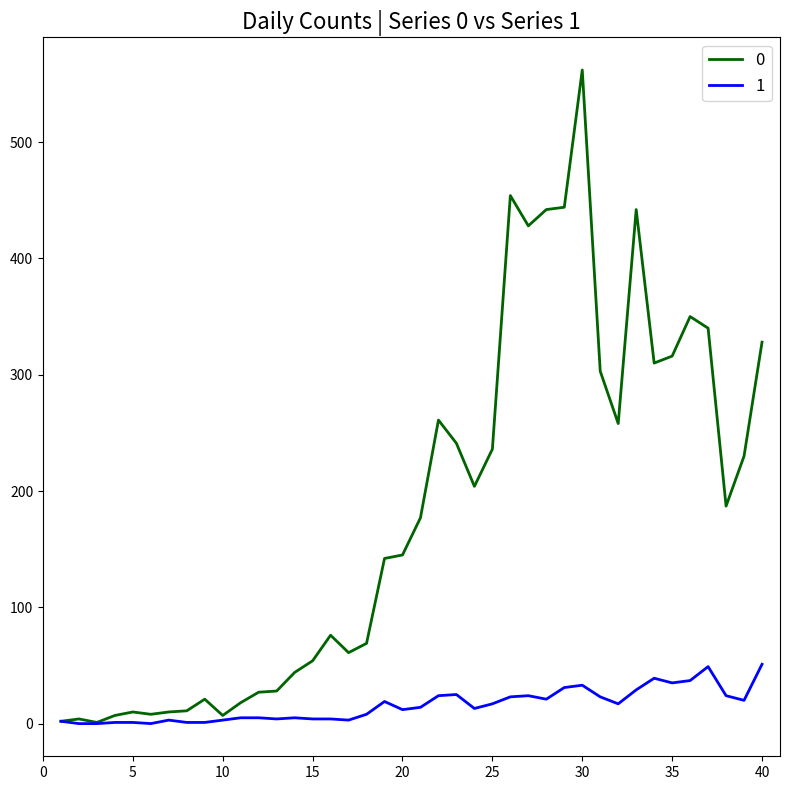

Rank the series by their average value, from highest to lowest.

0, 1